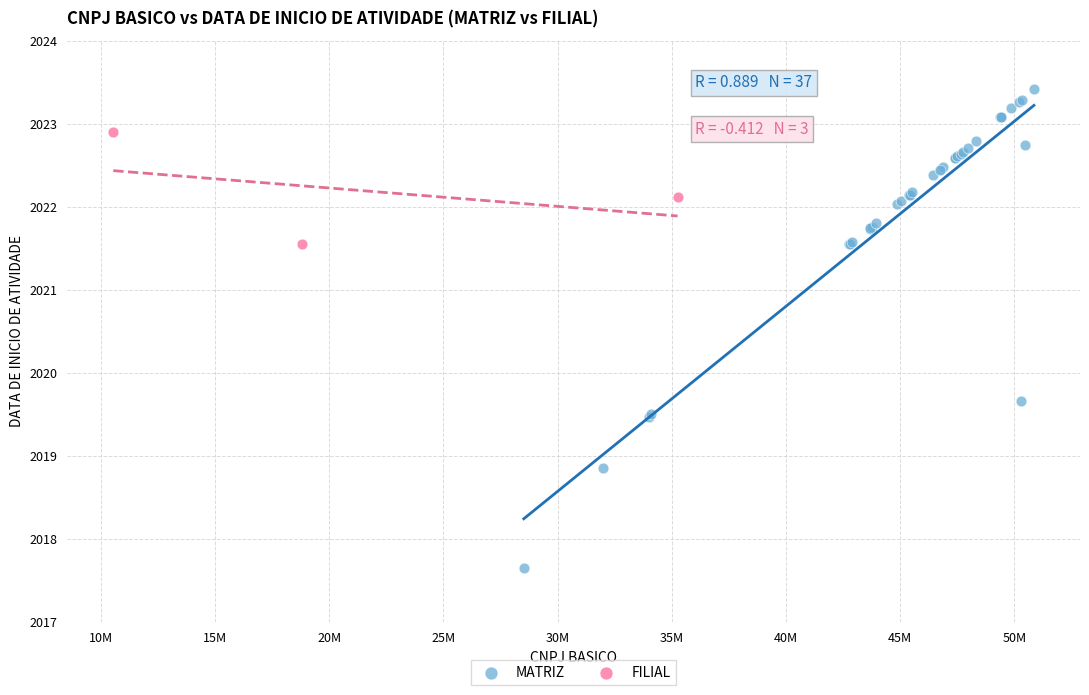

Which series has the largest Y range (max minus min)?

MATRIZ